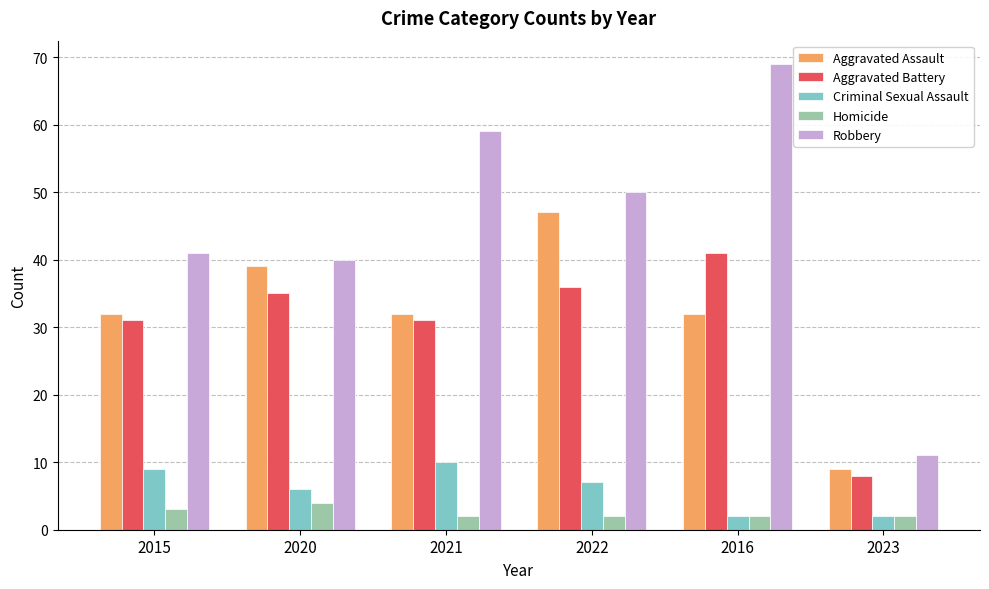

At which category is the sum across all series the highest?

2016